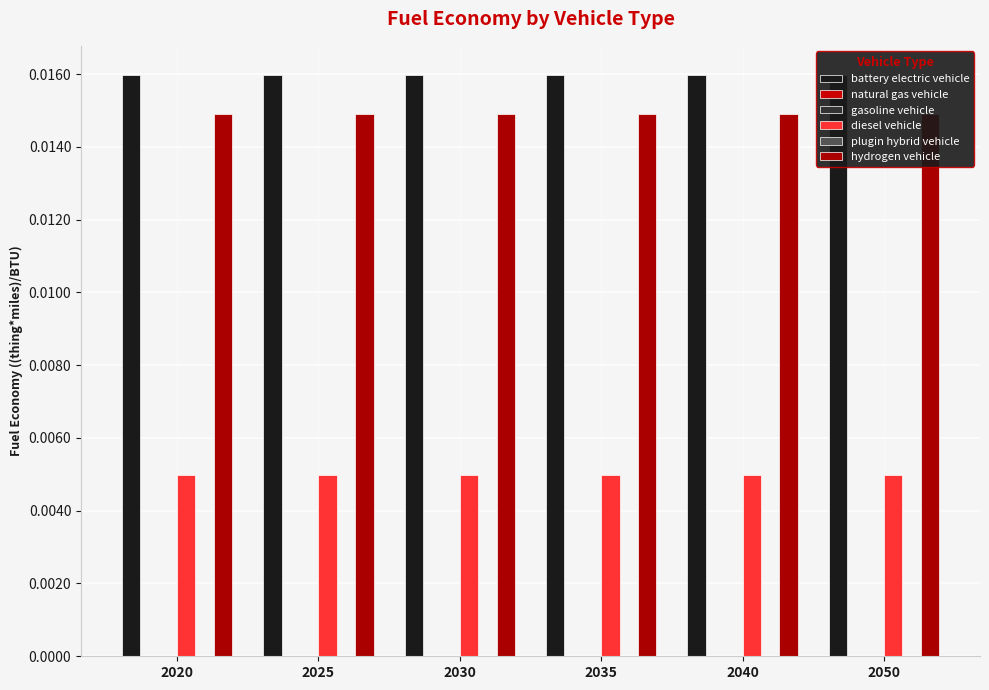

Which series changed the most between 2030 and 2050?

battery electric vehicle